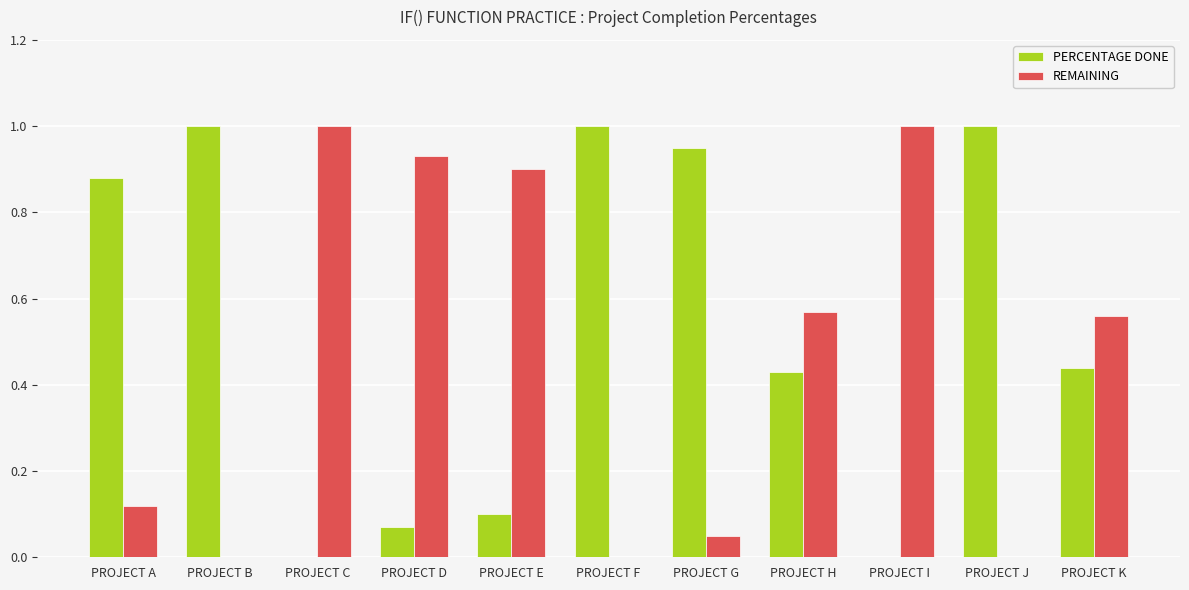

Which series has the largest total across all categories?

PERCENTAGE DONE